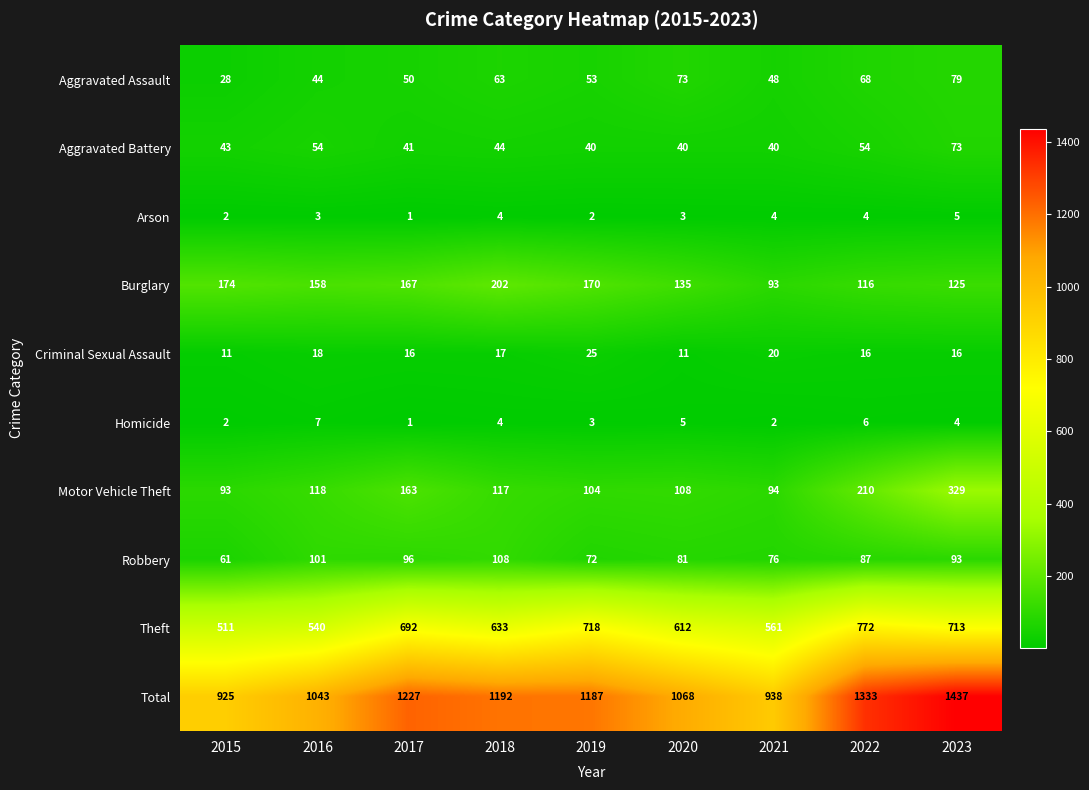

Which series has the largest total across all categories?

Total